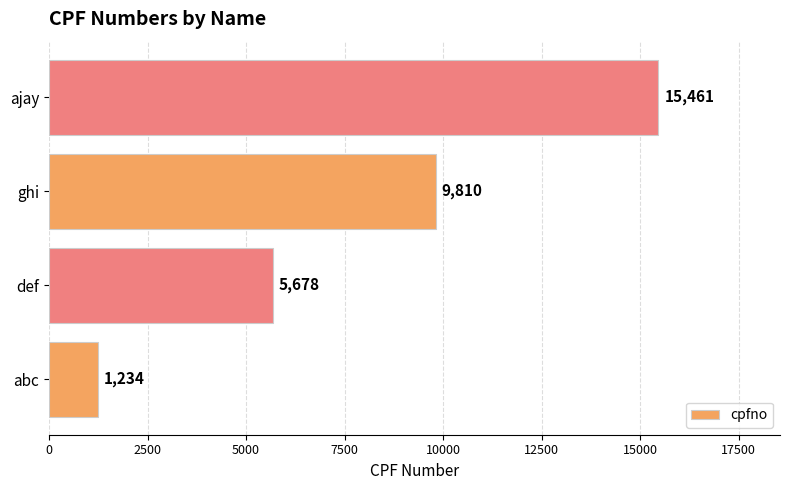

Approximately how many times larger is the value at ajay compared to abc?

12.5